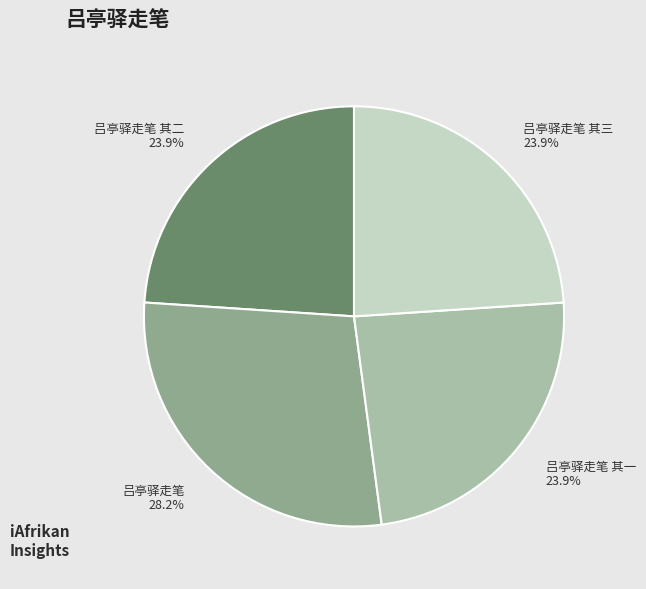

How many segments does this pie chart have?

4